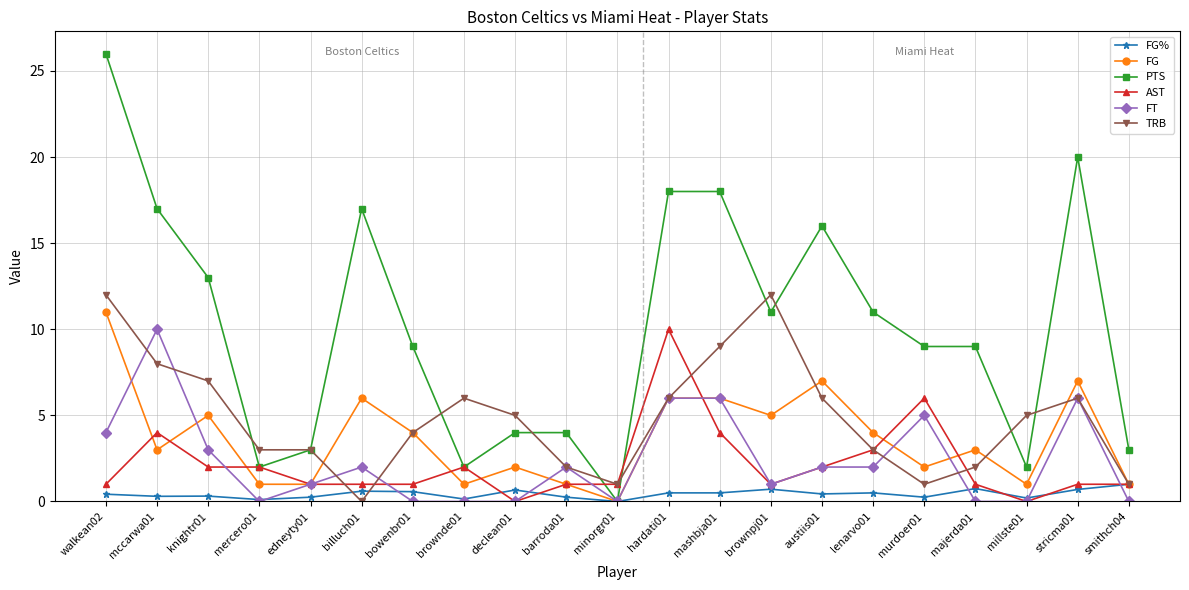

Which series has the largest total across all categories?

PTS